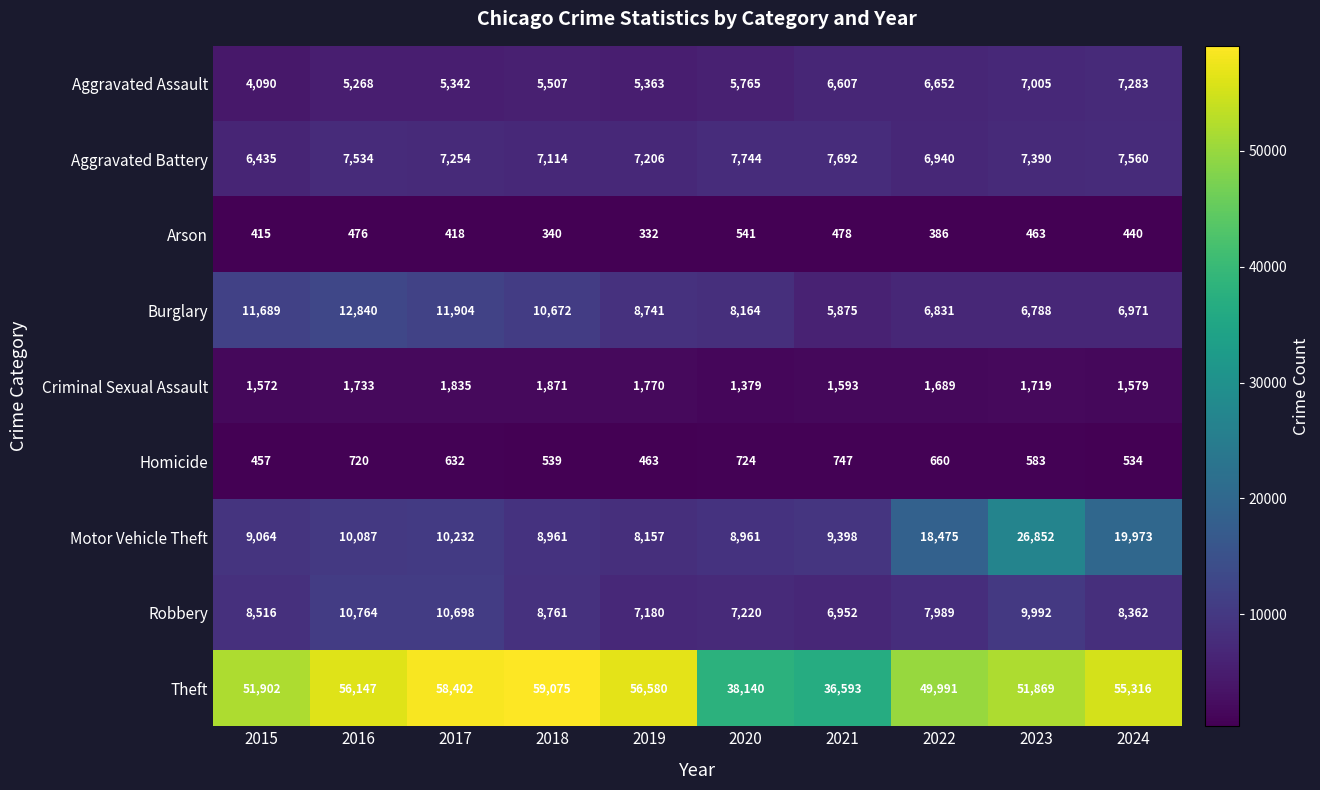

What is the highest value of the Burglary series?

12840